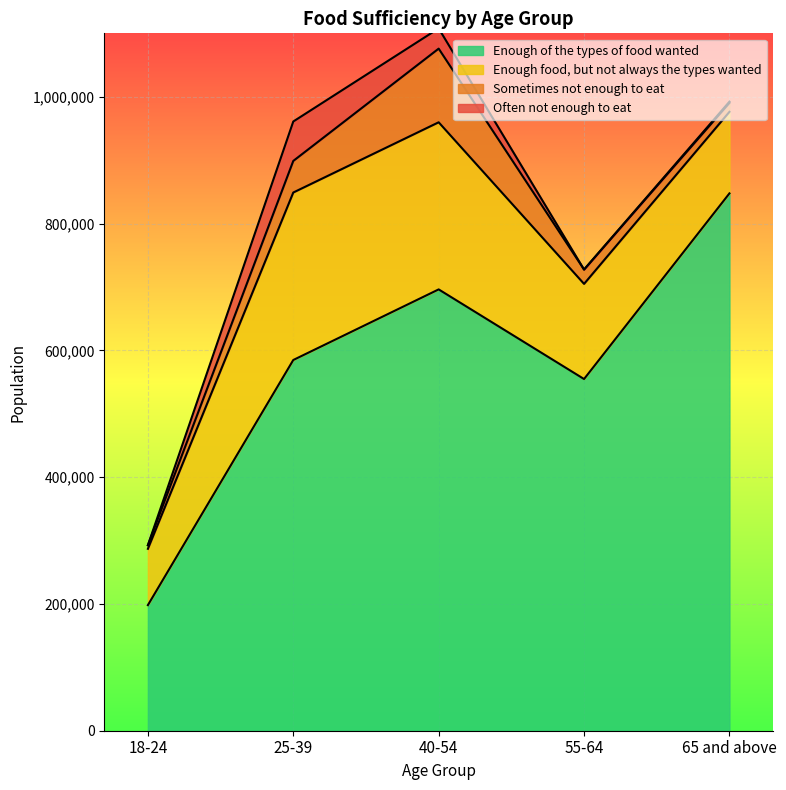

How many interior local peaks does the Sometimes not enough to eat series have?

1